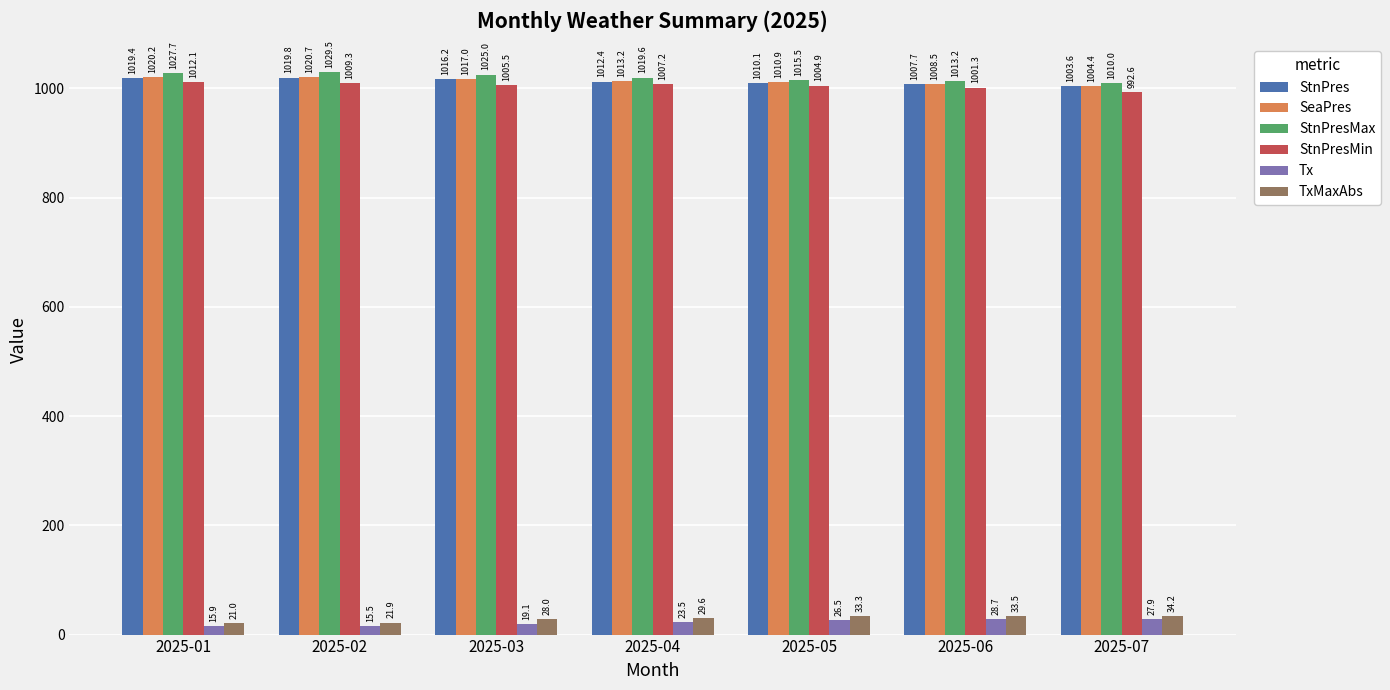

What is the difference between the highest and lowest values at 2025-05?

989.0